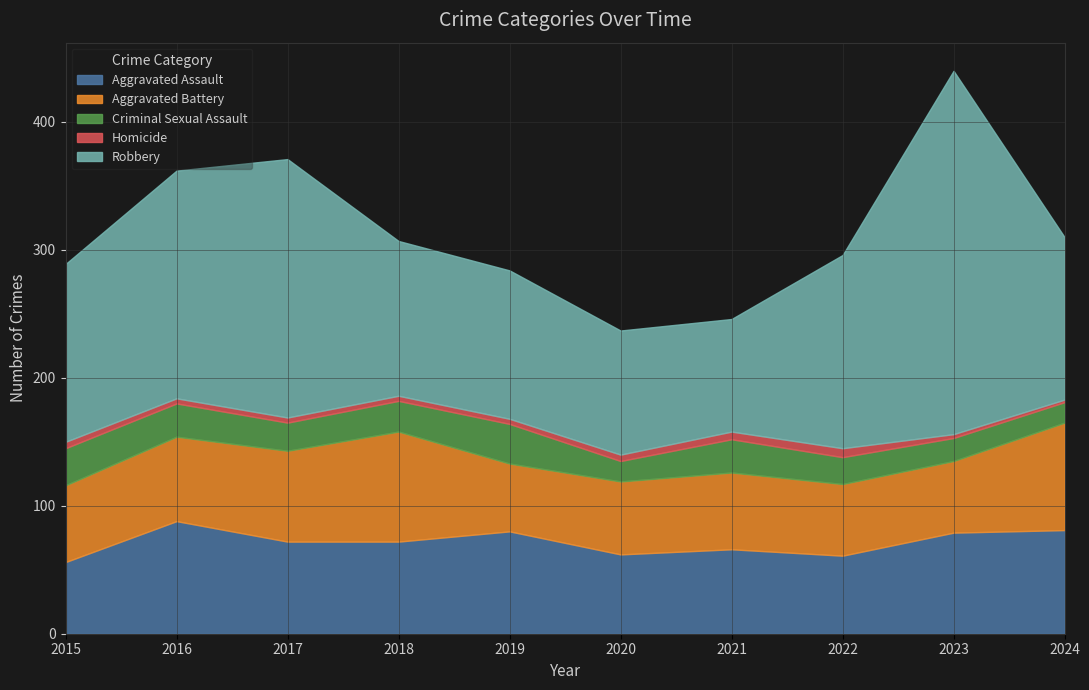

At 2016, list the series in order from largest to smallest.

Robbery, Aggravated Assault, Aggravated Battery, Criminal Sexual Assault, Homicide